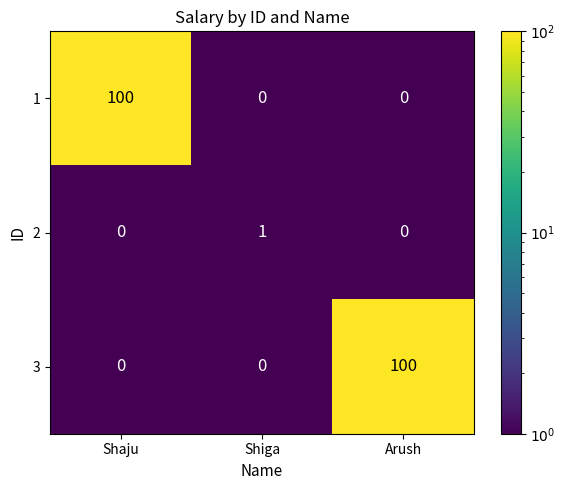

What is the approximate value of 1 at Shaju, to the nearest 50?

100